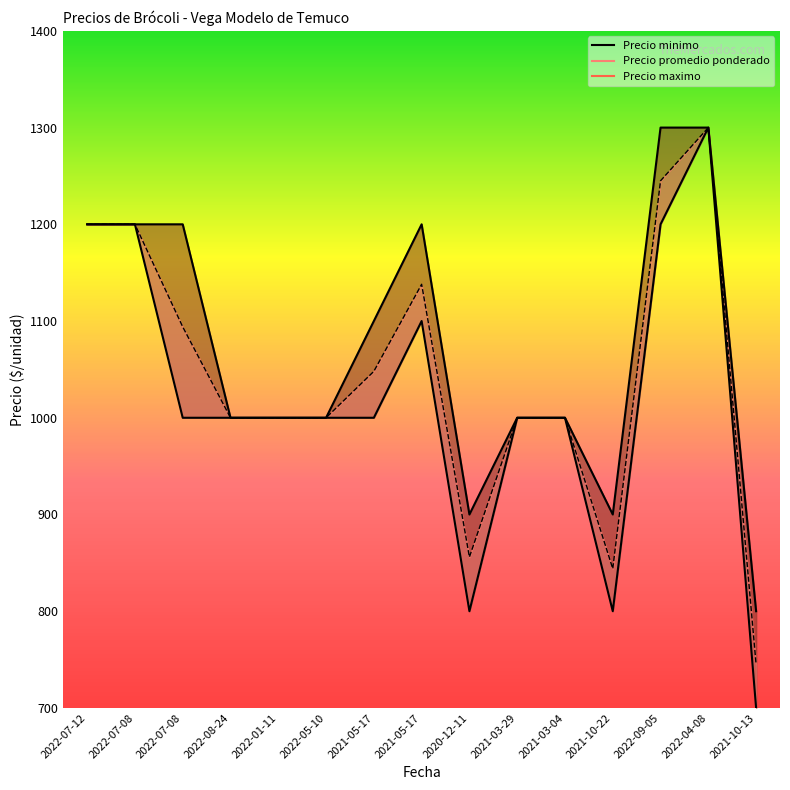

At which category does Precio maximo reach its first local peak?

2021-05-17